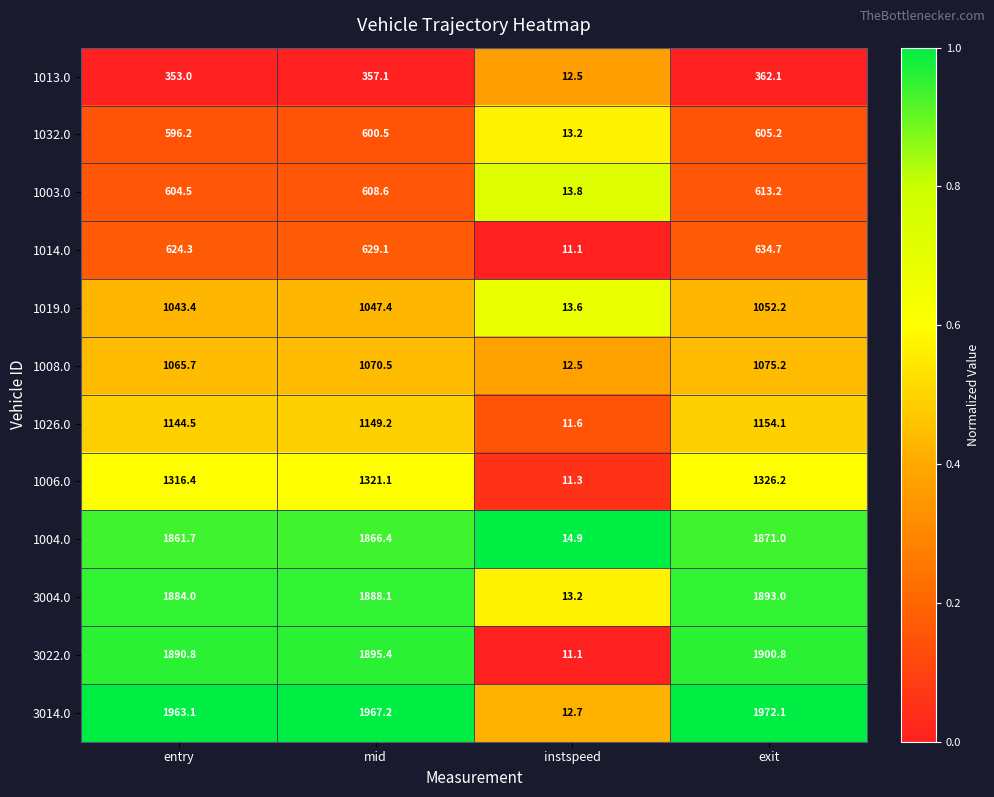

Between entry and exit, which series saw the biggest shift?

1014.0